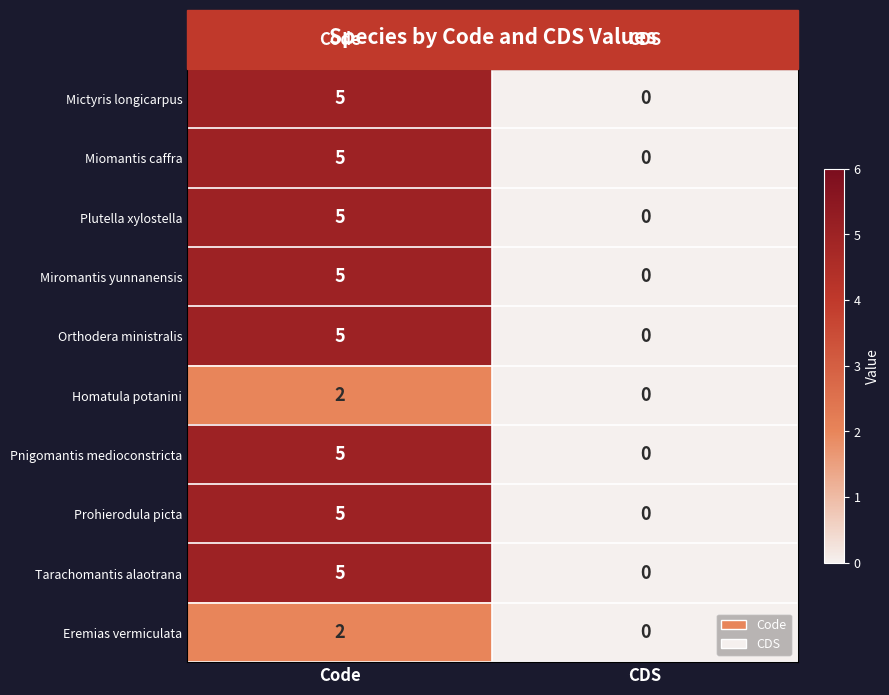

What is the difference between the Prohierodula picta values at CDS and Code?

5